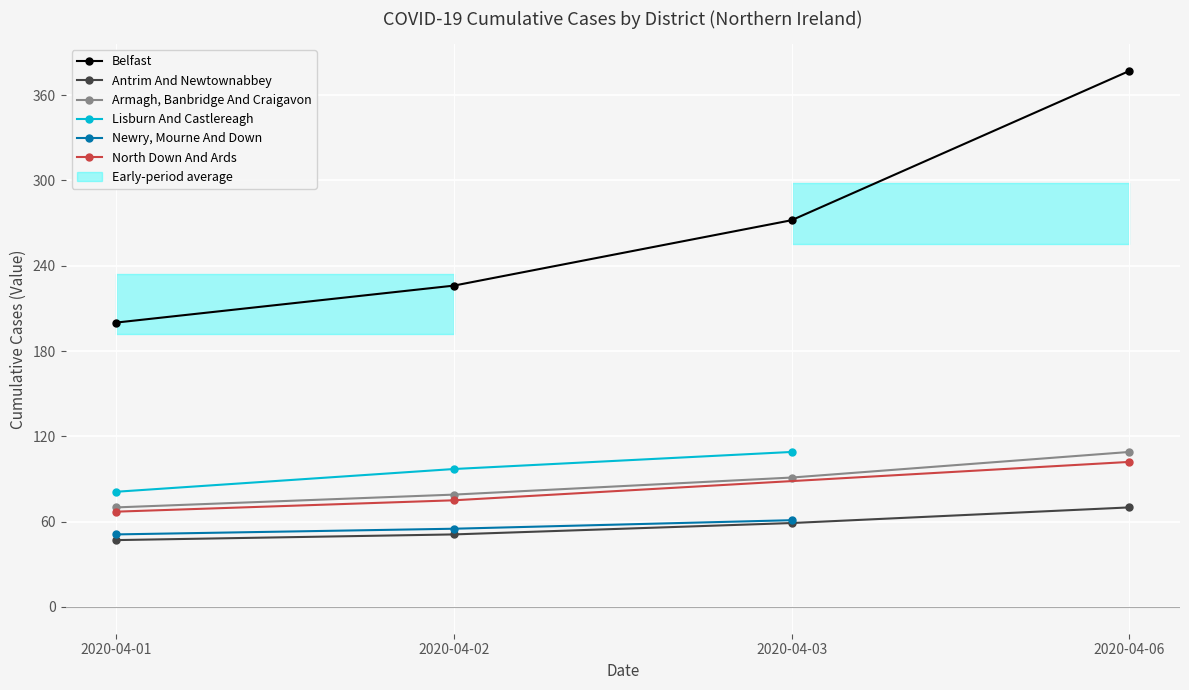

True or false: Armagh, Banbridge And Craigavon and Belfast intersect in this chart.

False